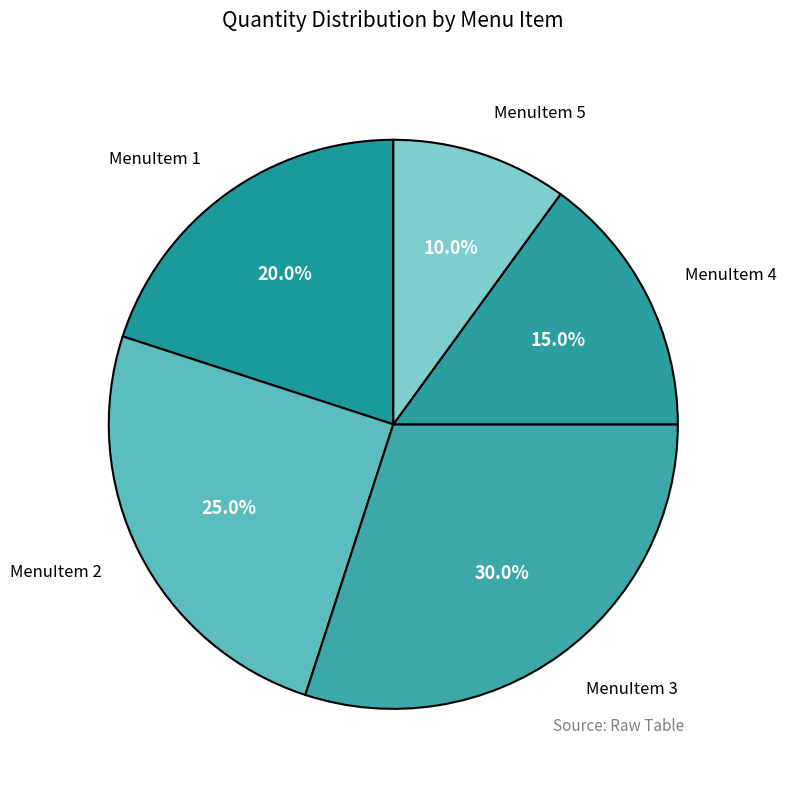

How many slices are in this pie chart?

5